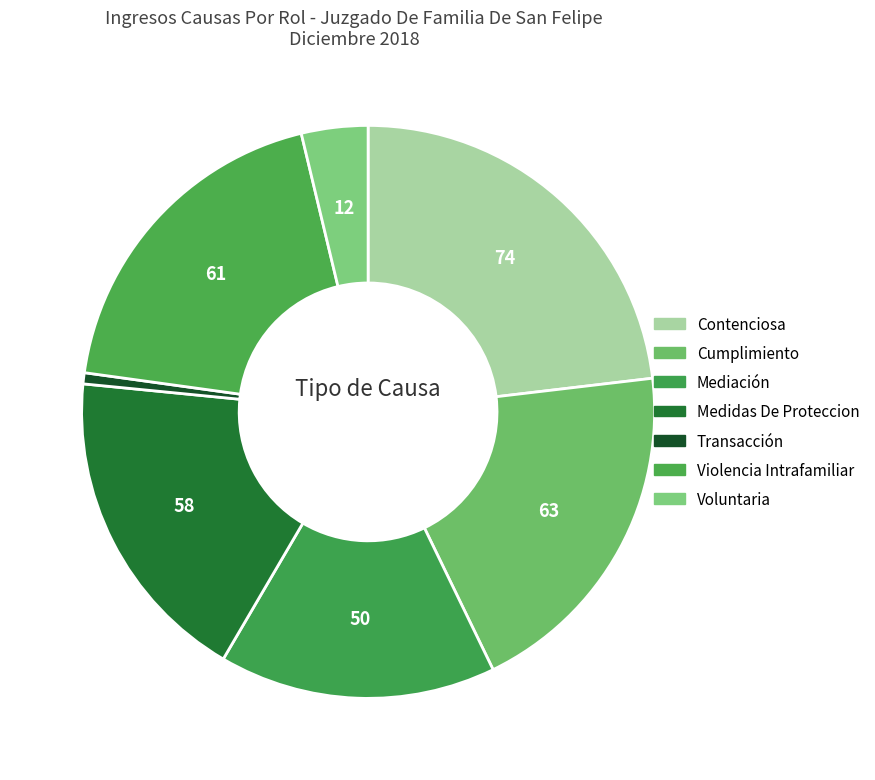

Which has a higher value, Transacción or Contenciosa?

Contenciosa